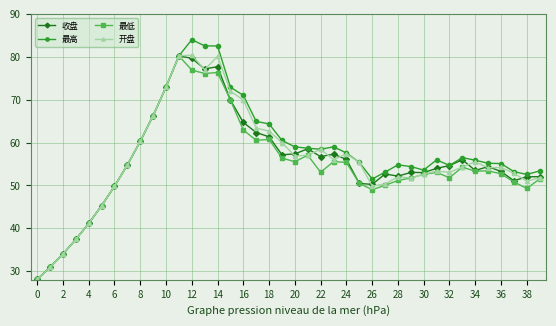

What is the maximum value for 最低?

80.2